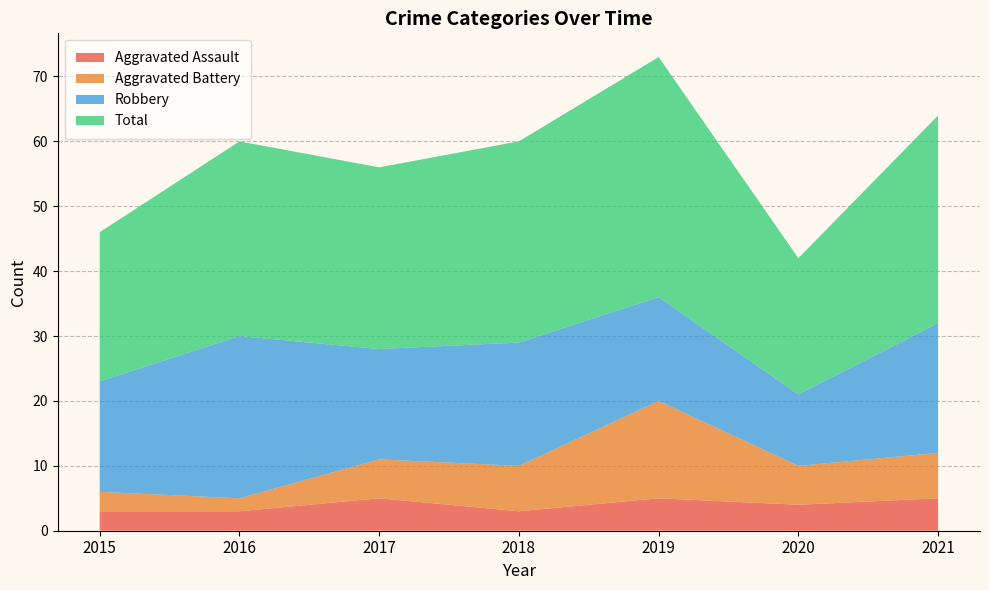

Reading left to right, list all the values displayed in this chart.

Aggravated Assault: 3	3	5	3	5	4	5
Aggravated Battery: 3	2	6	7	15	6	7
Robbery: 17	25	17	19	16	11	20
Total: 23	30	28	31	37	21	32